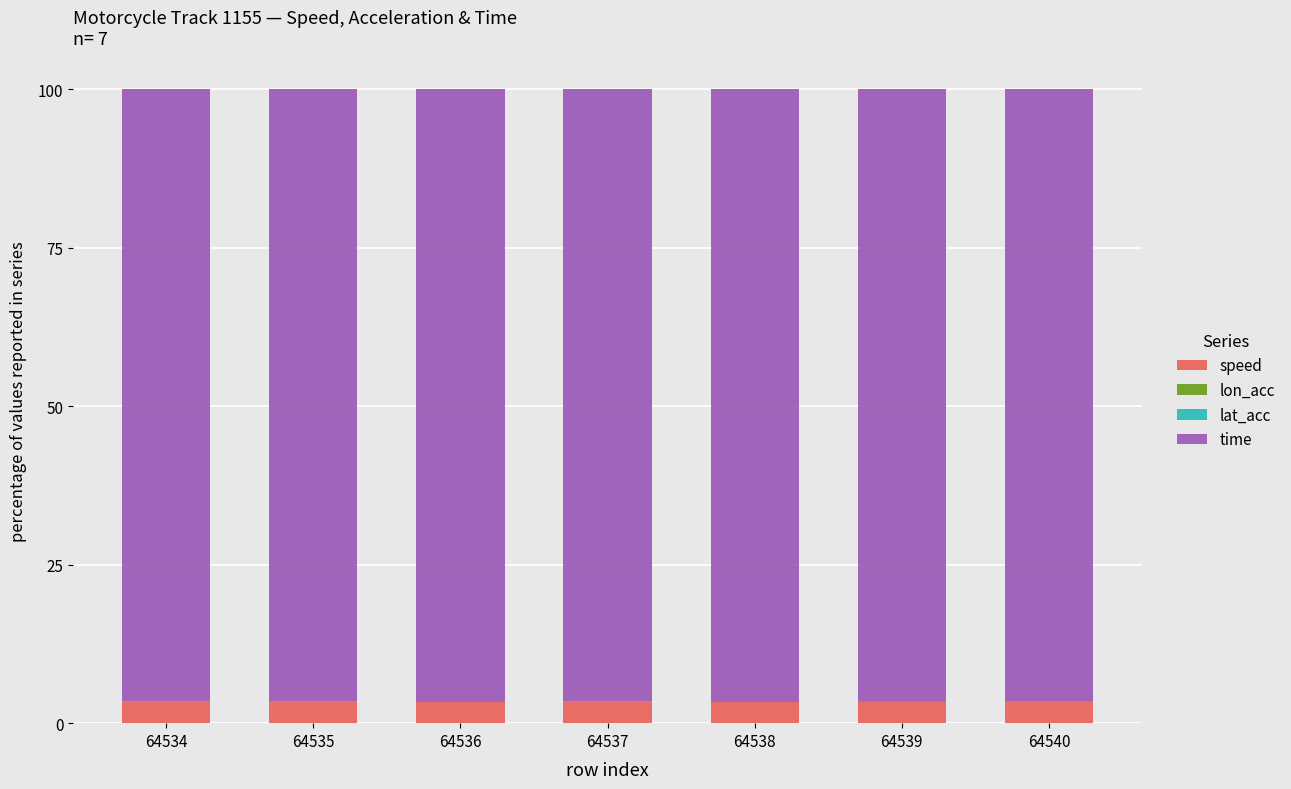

What is the difference between the lon_acc values at 64534 and 64536?

0.1